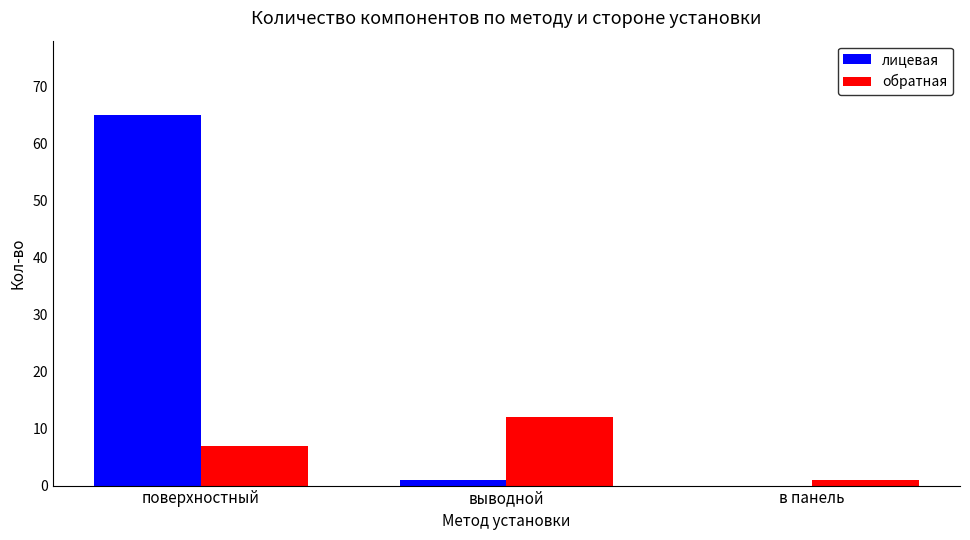

Reading left to right, list all the values displayed in this chart.

лицевая: 65	1	0
обратная: 7	12	1